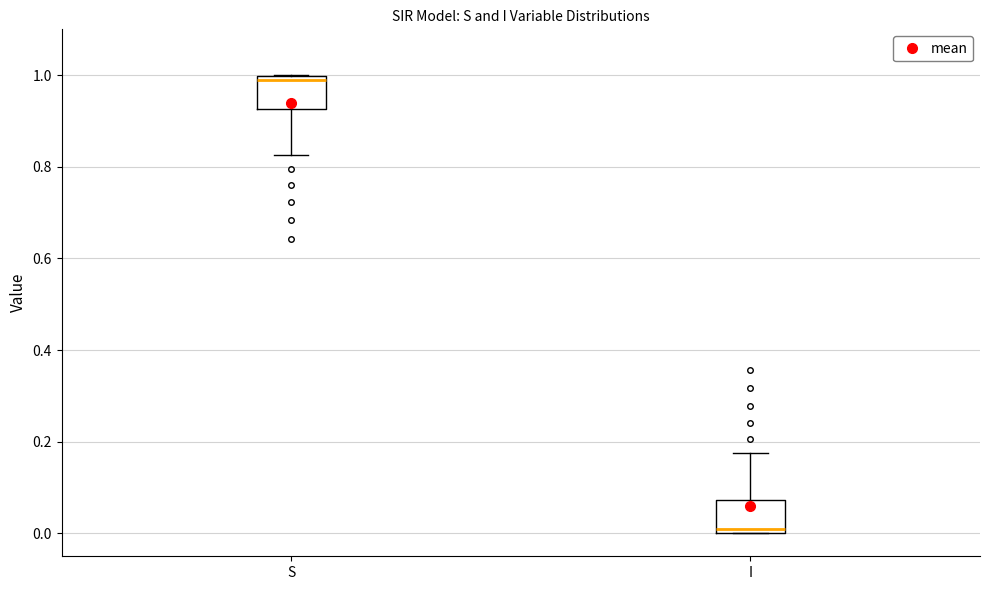

Where is the lower edge of the box for I on the y-axis? The values are not printed on the chart, so give them approximately, as read against the axis.

0.00